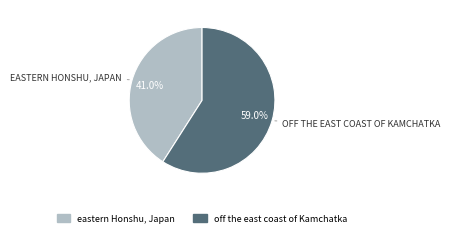

To the nearest percent, what is the average slice percentage?

50%